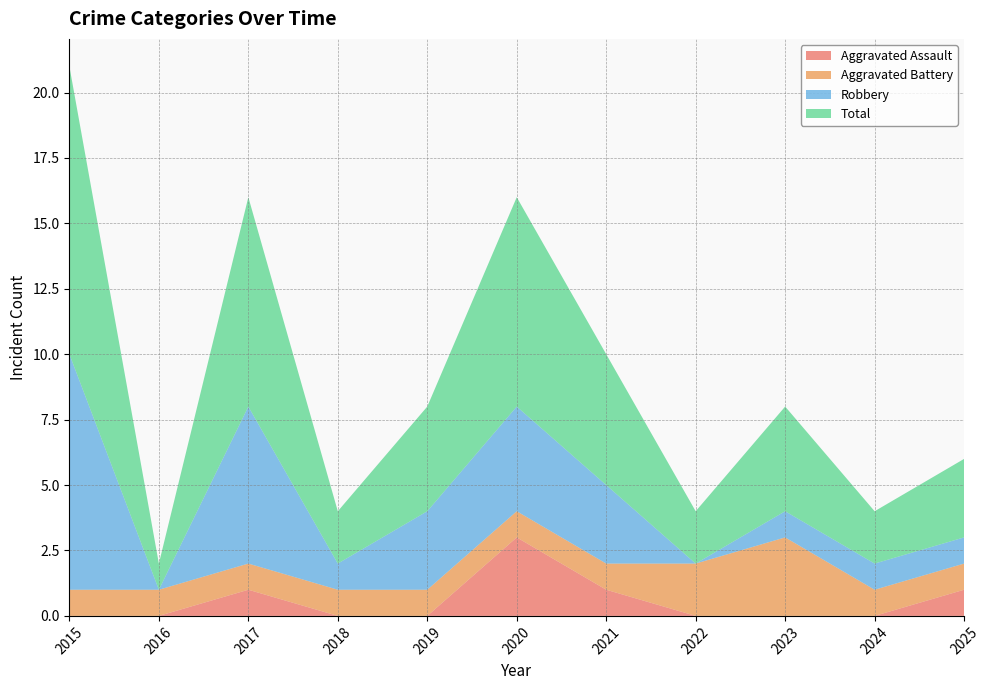

Reading left to right, transcribe all the data shown in this chart.

Aggravated Assault: 0	0	1	0	0	3	1	0	0	0	1
Aggravated Battery: 1	1	1	1	1	1	1	2	3	1	1
Robbery: 9	0	6	1	3	4	3	0	1	1	1
Total: 11	1	8	2	4	8	5	2	4	2	3